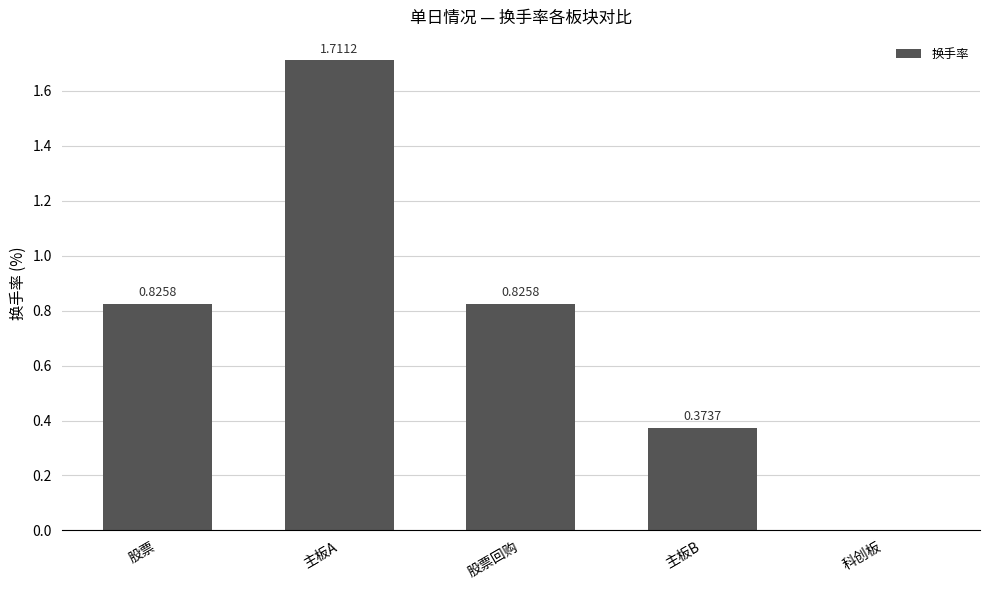

Which category has the highest value across all series?

主板A